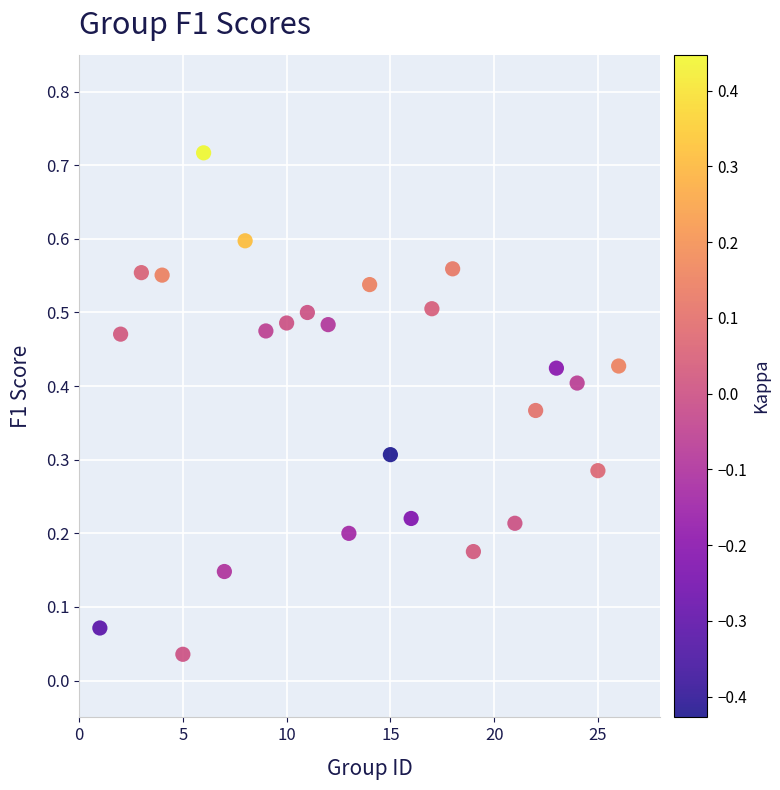

What is the range of X values (max minus min)?

25.0